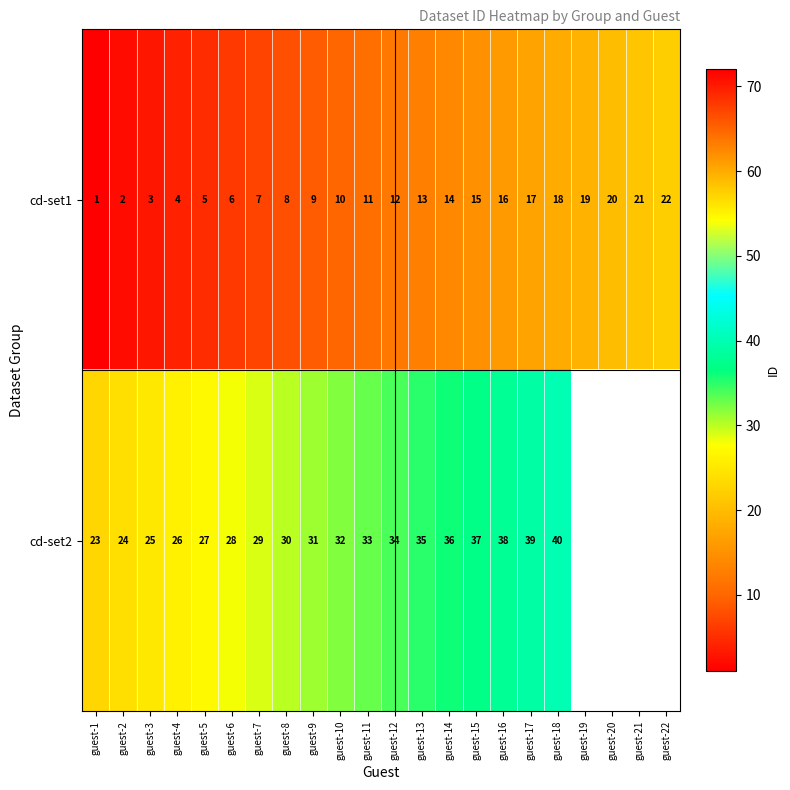

At which category is the sum across all series the highest?

guest-18